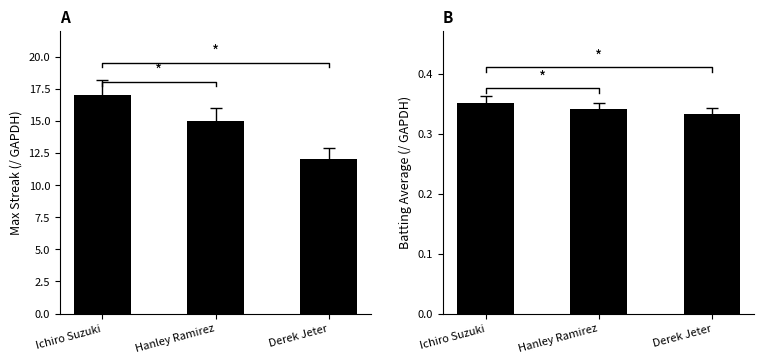

What are all the series names shown in the legend?

Max Streak, Batting Average1